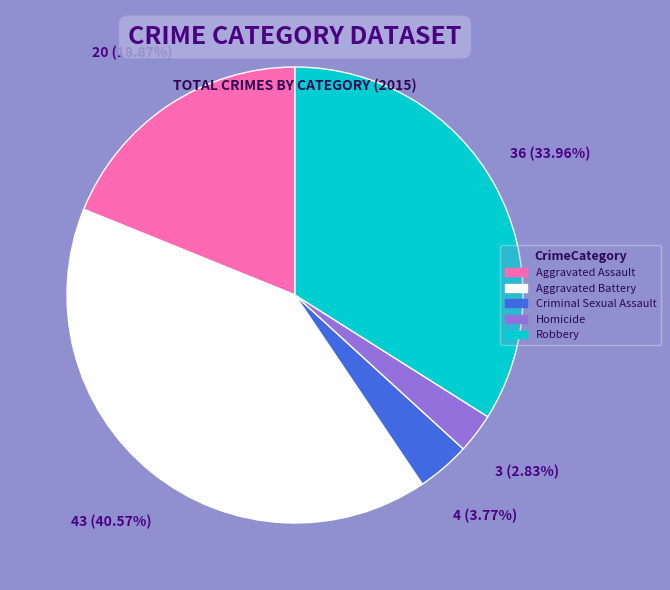

Which slice is the largest?

Aggravated Battery